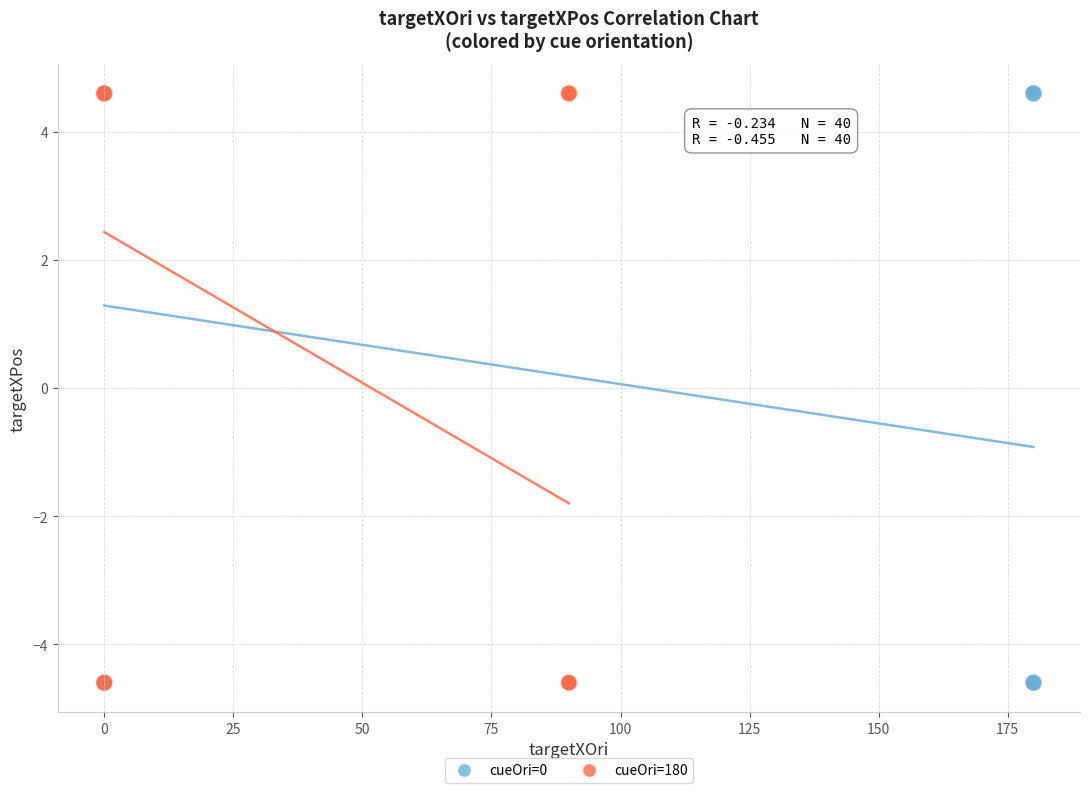

What are all the series names shown in the legend?

cueOri=0, cueOri=180